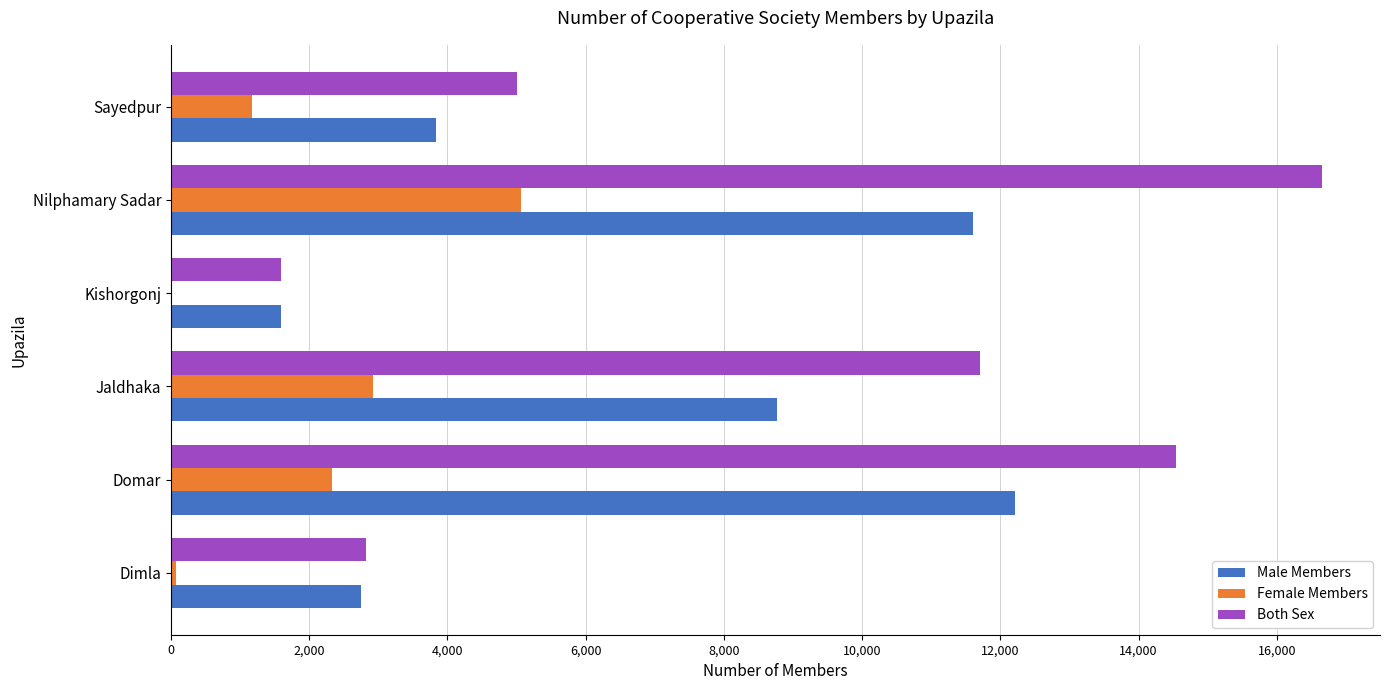

How many data points does each series have?

6